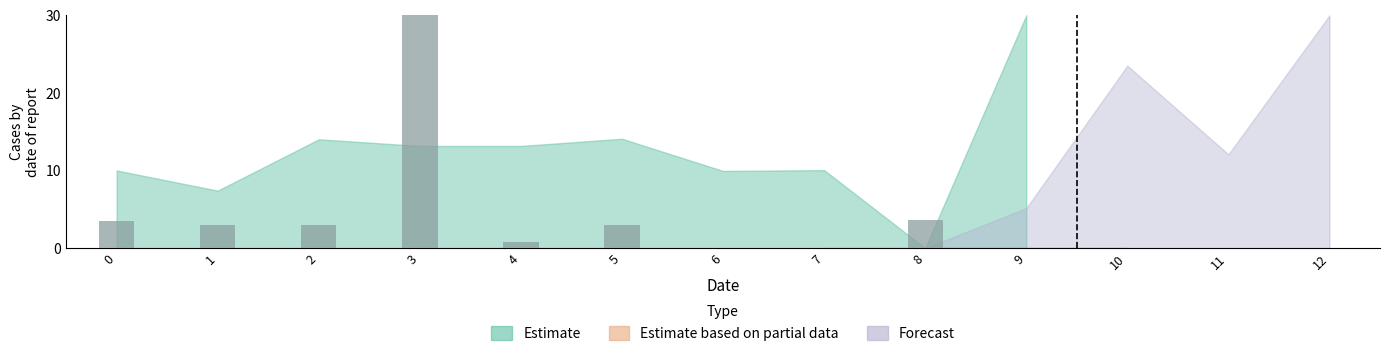

Reading right to left, what are all the values shown in this chart?

0.0	0.0	0.0	0.0	3.7	0.0	0.0	3.0	0.8	30.0	3.0	3.0	3.6